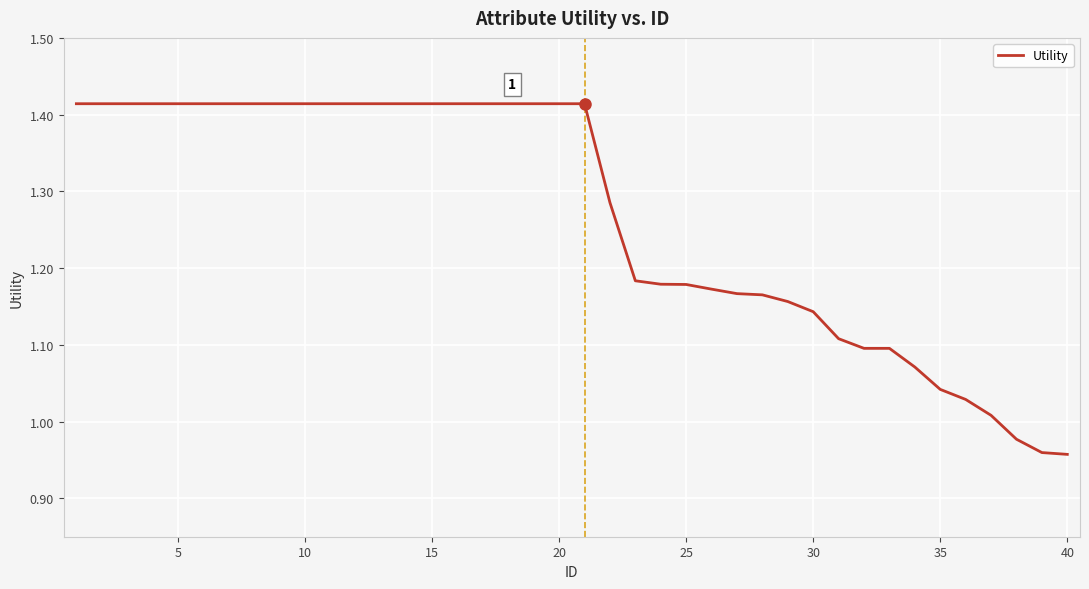

What is the difference between the maximum and minimum values?

0.5